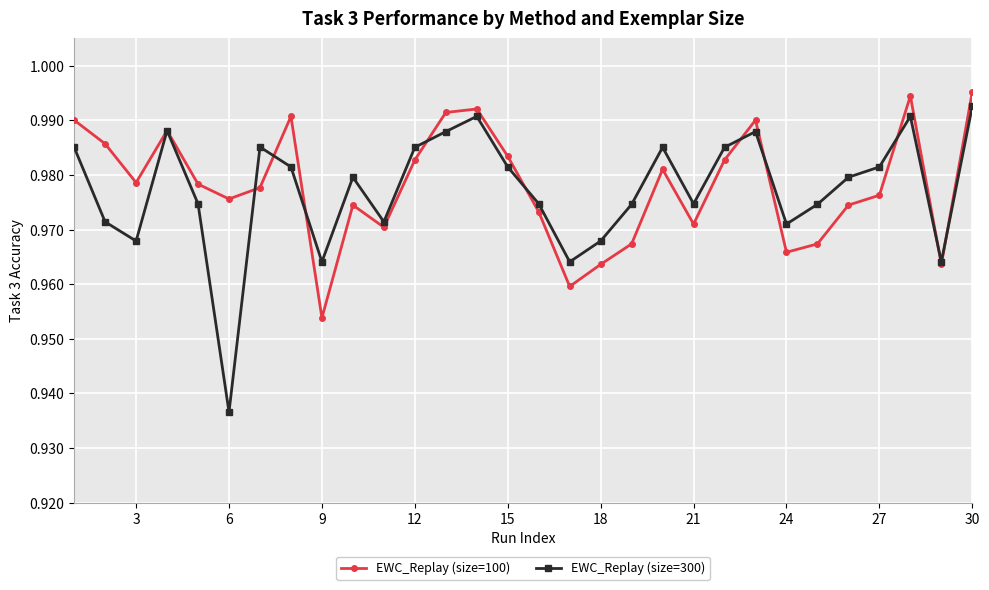

How many EWC_Replay (size=300) values are between 0 and 1?

30